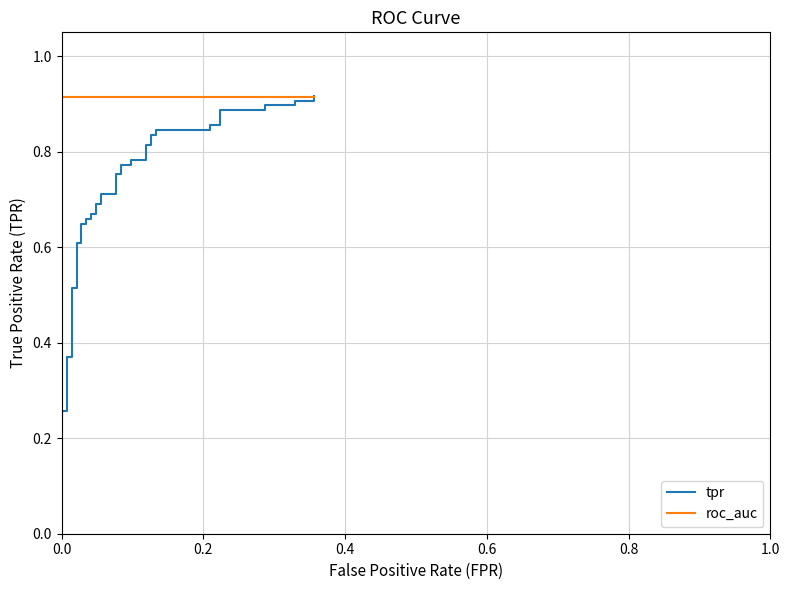

List the series in order of their peak value, lowest first.

roc_auc, tpr